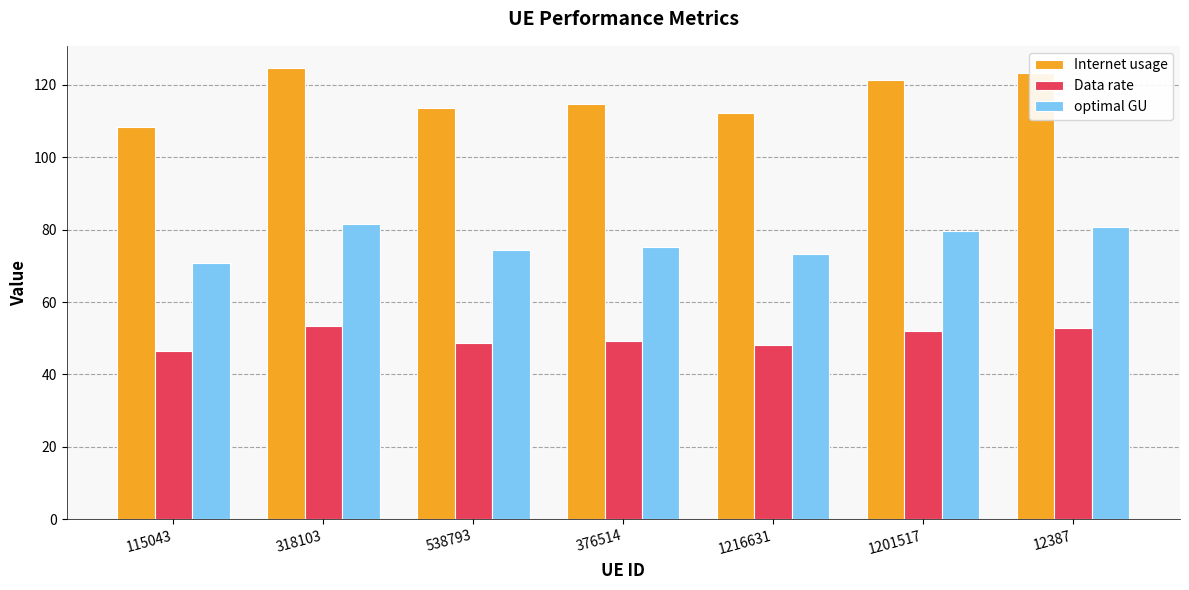

Where does the Data rate series first go above 49?

318103